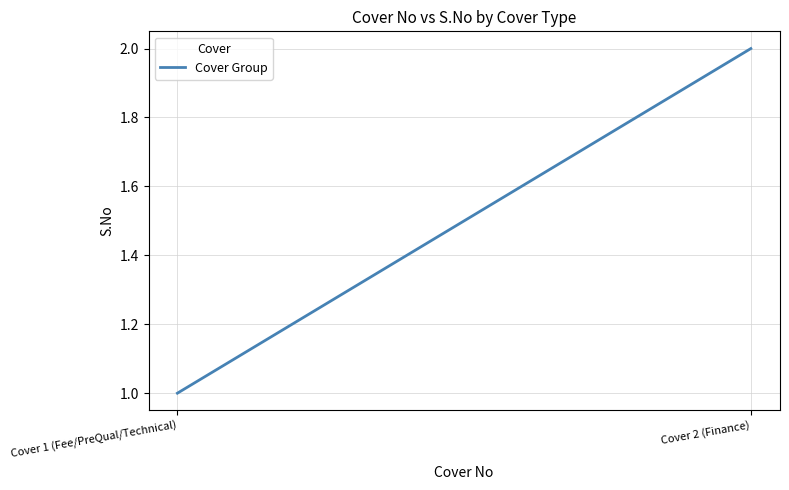

What is the change in value from Cover 1 (Fee/PreQual/Technical) to Cover 2 (Finance)?

+1